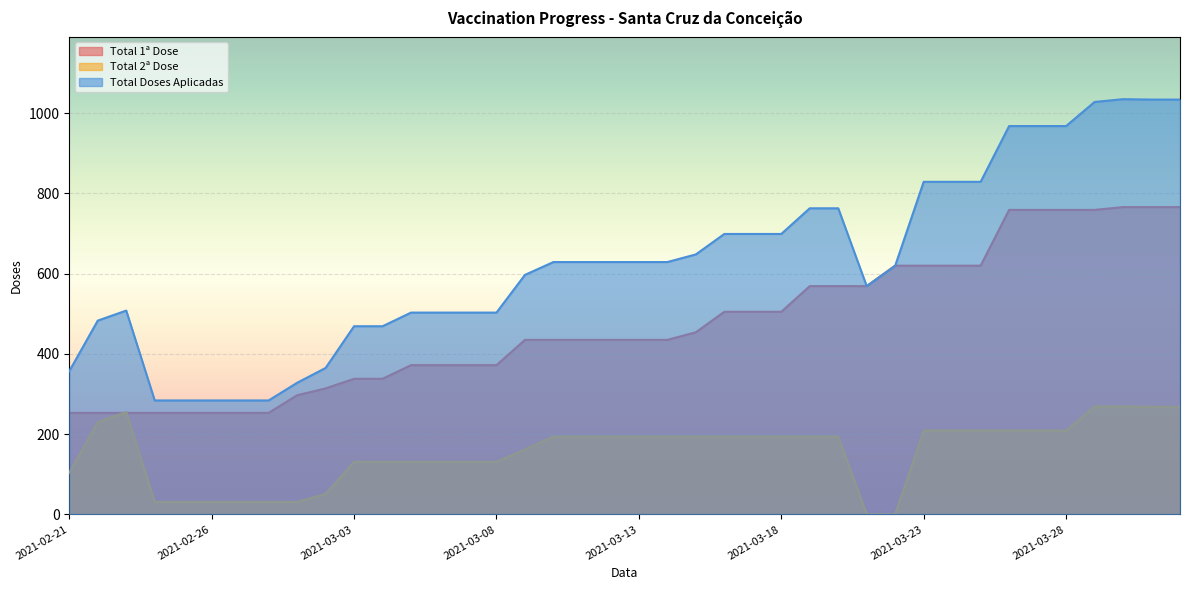

Between which two adjacent categories do Total 1ª Dose and Total 2ª Dose first intersect?

2021-02-22 and 2021-02-23